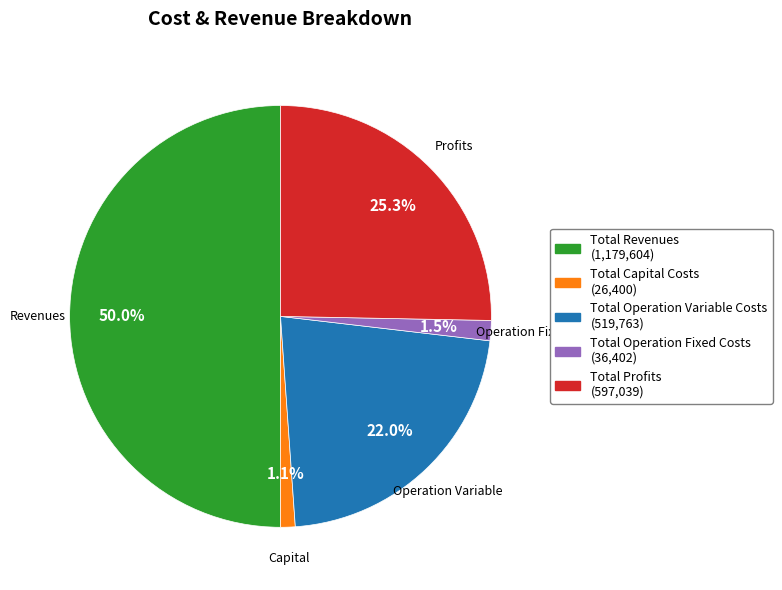

How many slices are in this pie chart?

5